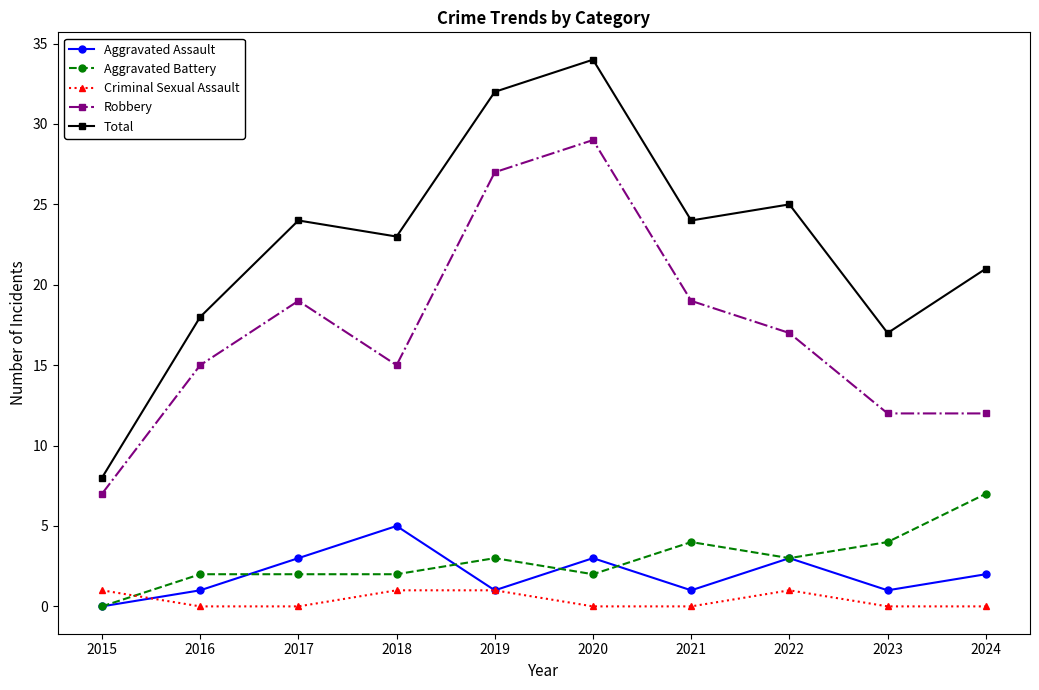

Which label corresponds to the largest value in the chart?

2020